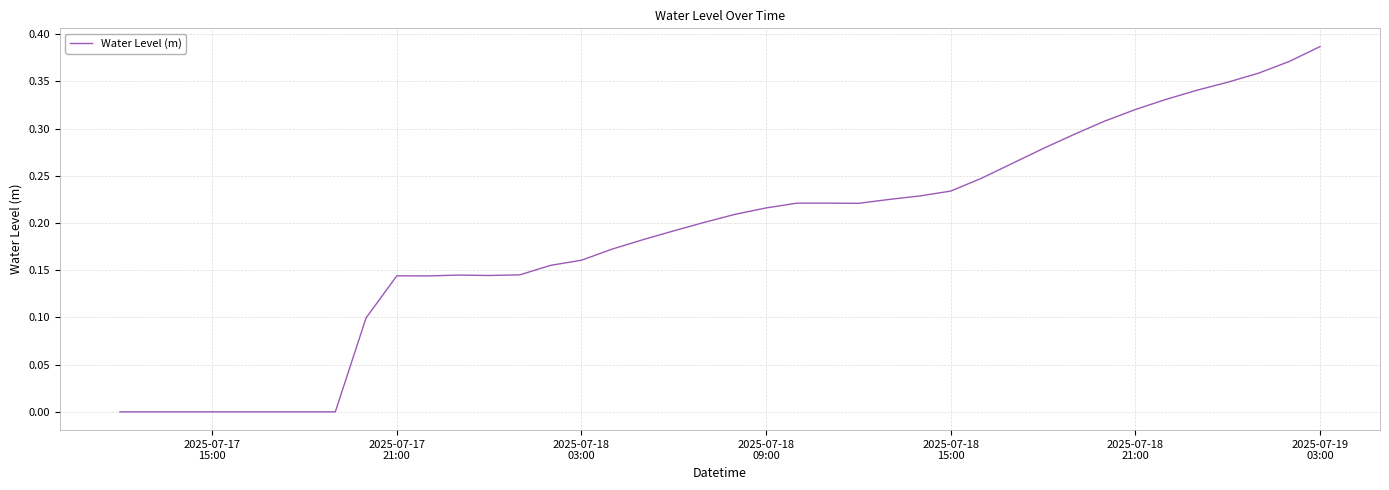

How many interior local peaks (higher than both neighbors) does the data have?

3